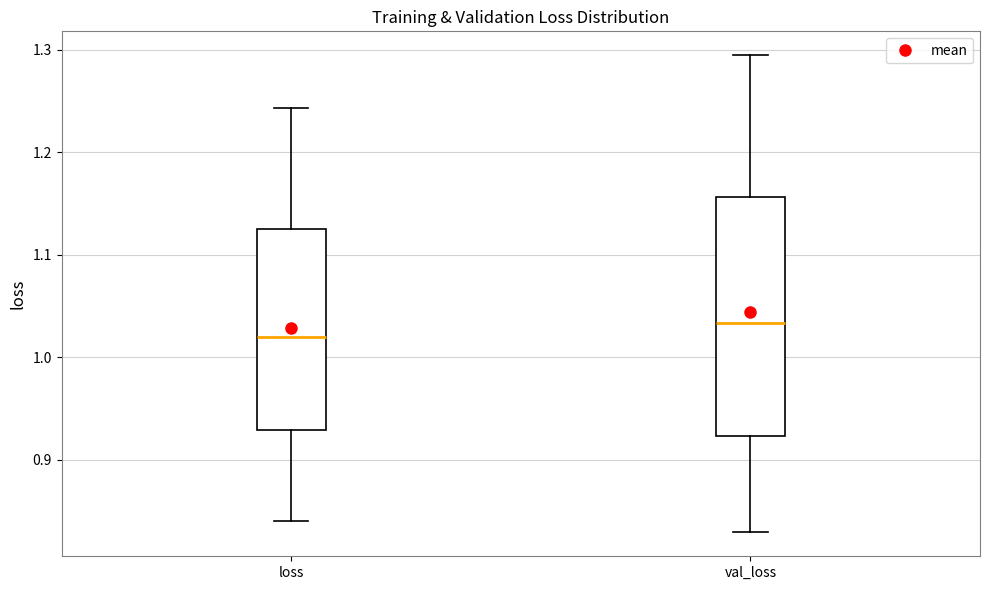

Which box is the tallest, from its lower edge to its upper edge?

val_loss